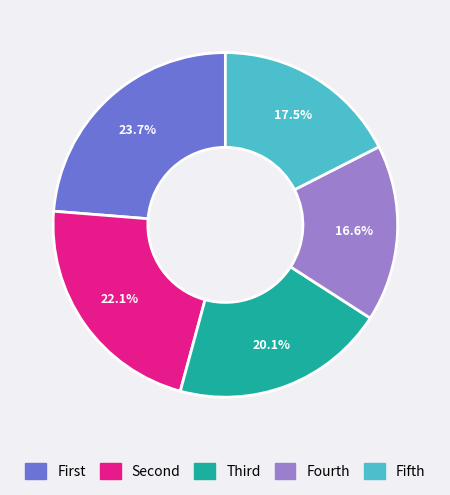

Is there any slice that represents more than half of the pie?

No